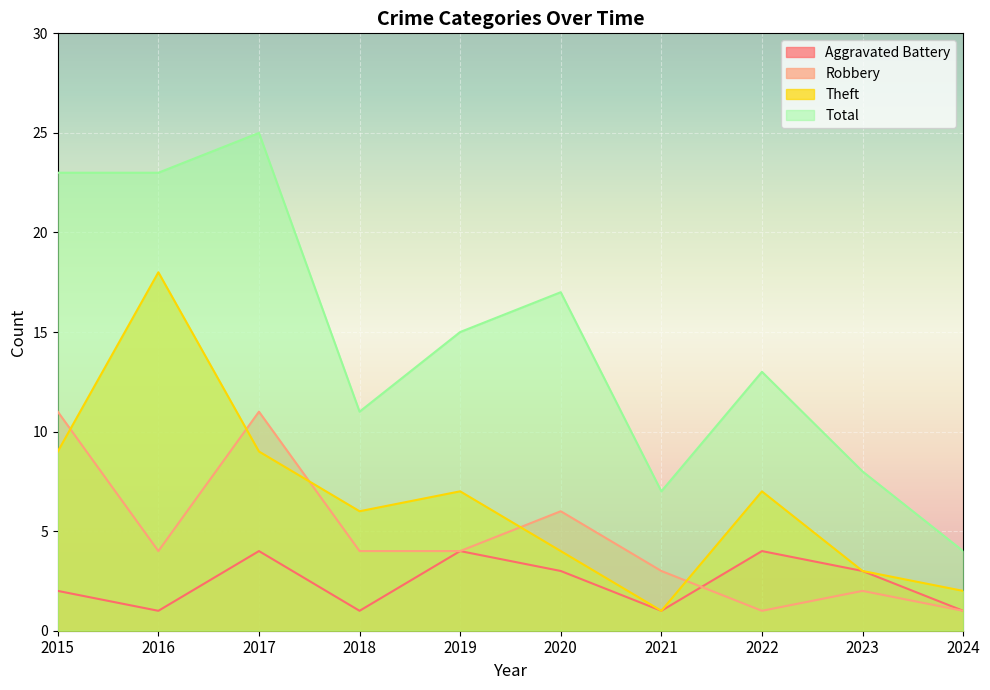

True or false: Theft has more than 2 points higher than both neighbors.

True